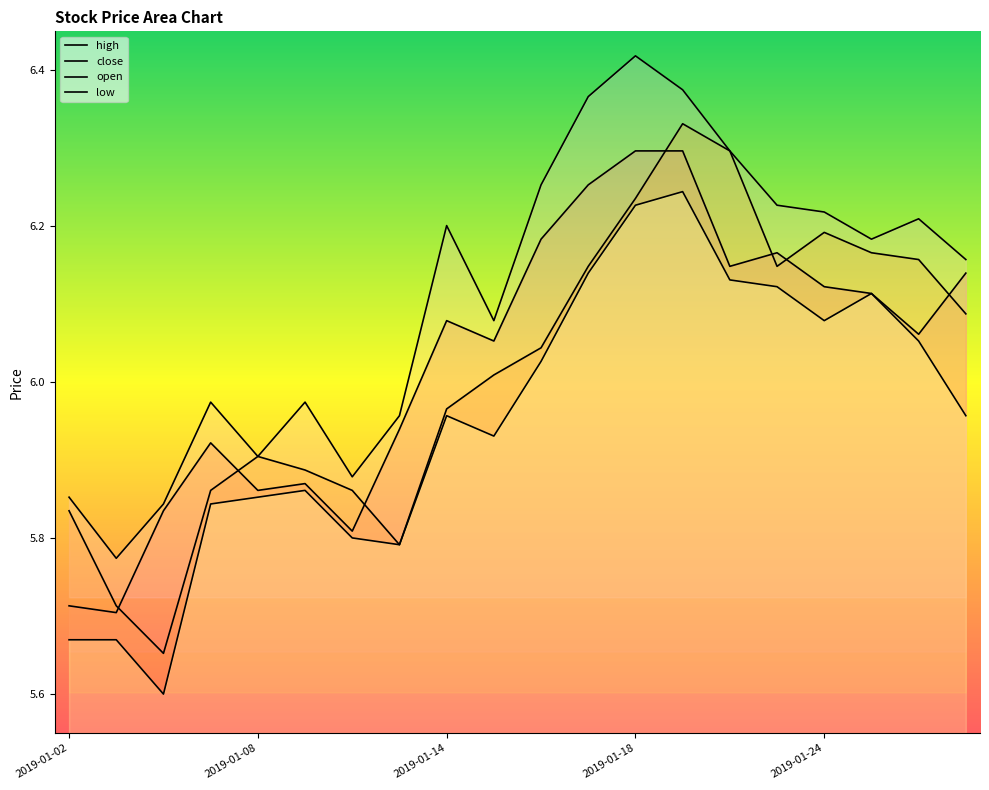

Which label corresponds to the smallest value in the chart?

2019-01-04